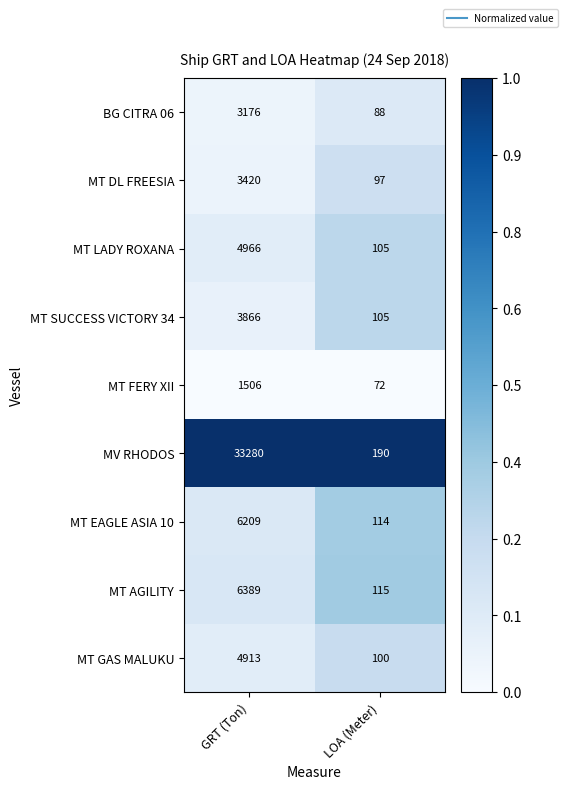

Which series has the widest spread of values?

MV RHODOS